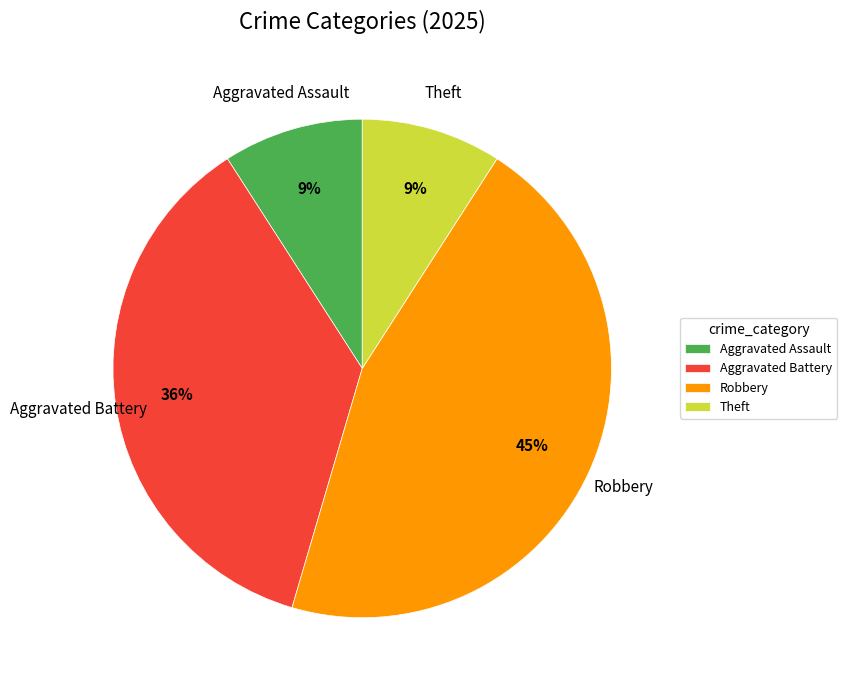

What percentage is the Aggravated Battery slice, to the nearest percent?

36%